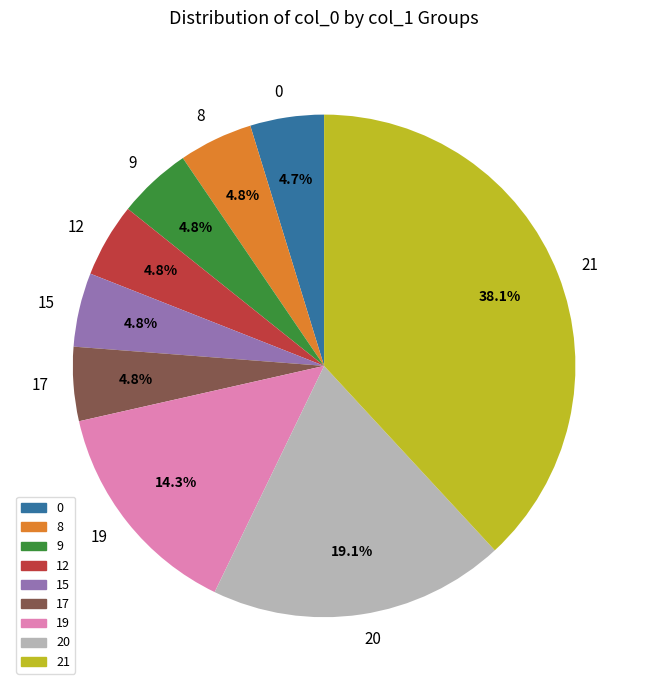

Approximately how many times larger is the value at 8 compared to 15?

1.0